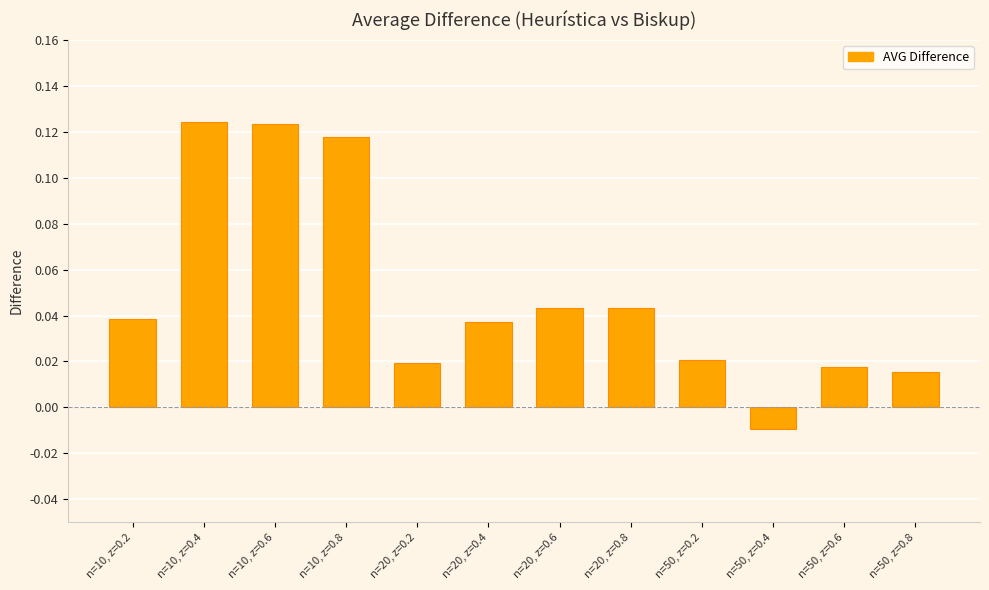

The chart shows a value of 0.0 at n=10, z=0.4. True or false?

False